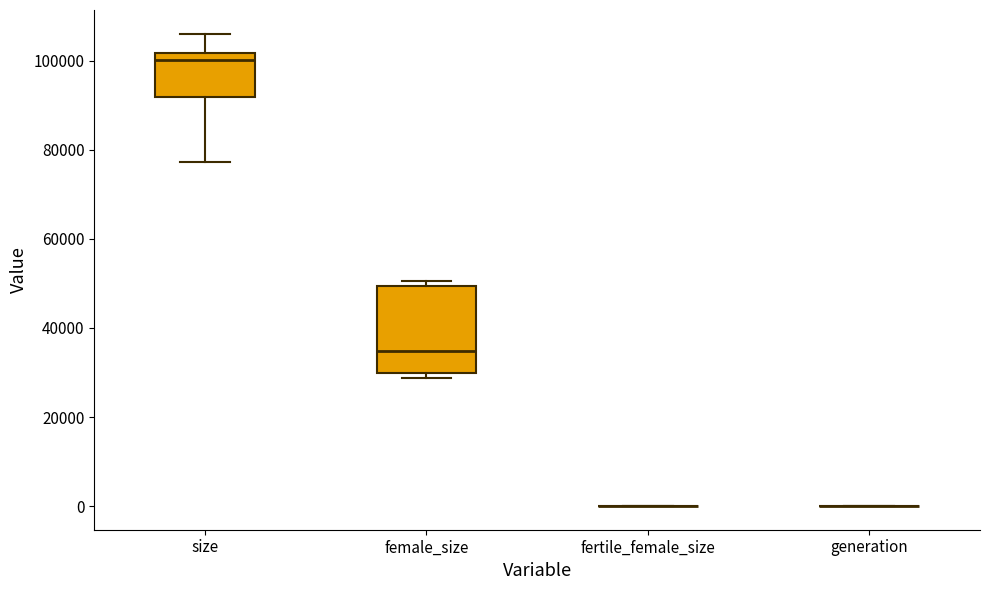

Comparing the boxes themselves (not the whiskers), which one is the tallest?

female_size